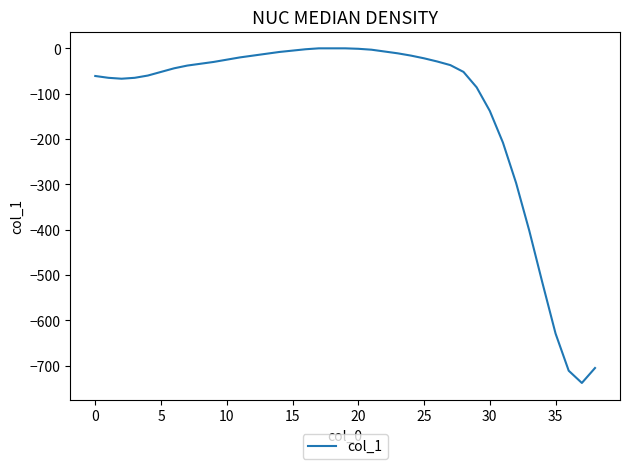

What is the difference between the maximum and minimum values?

738